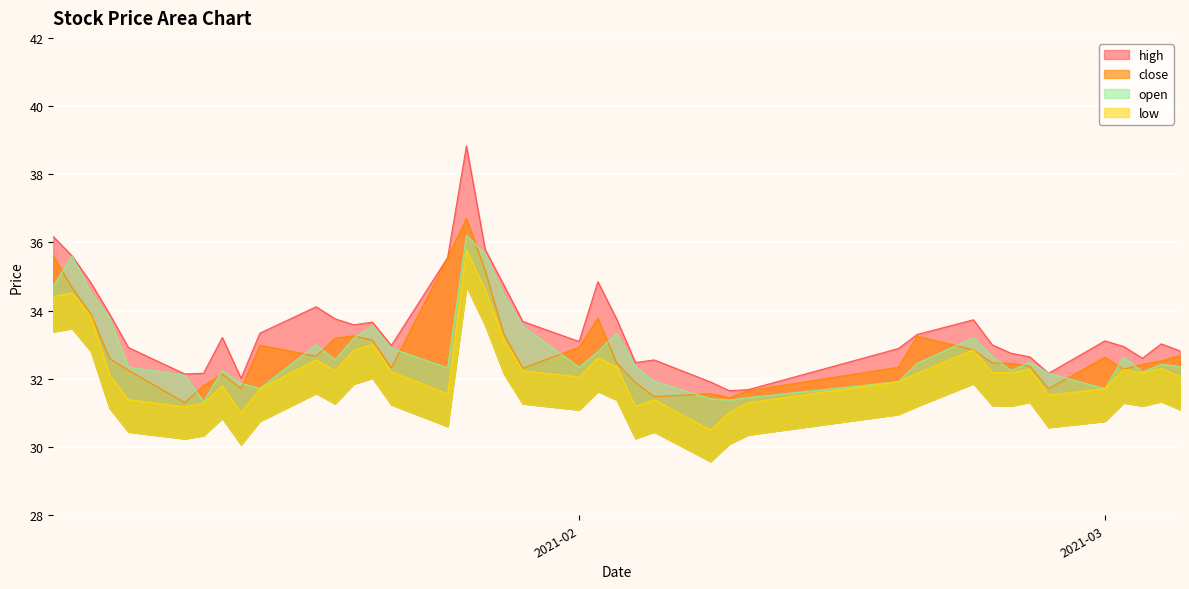

True or false: open and high cross at least once.

False